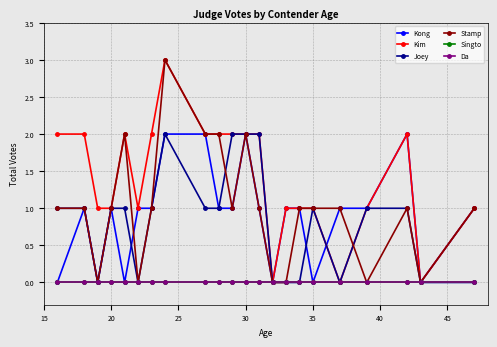

Is this an area chart (filled region under the line)?

No